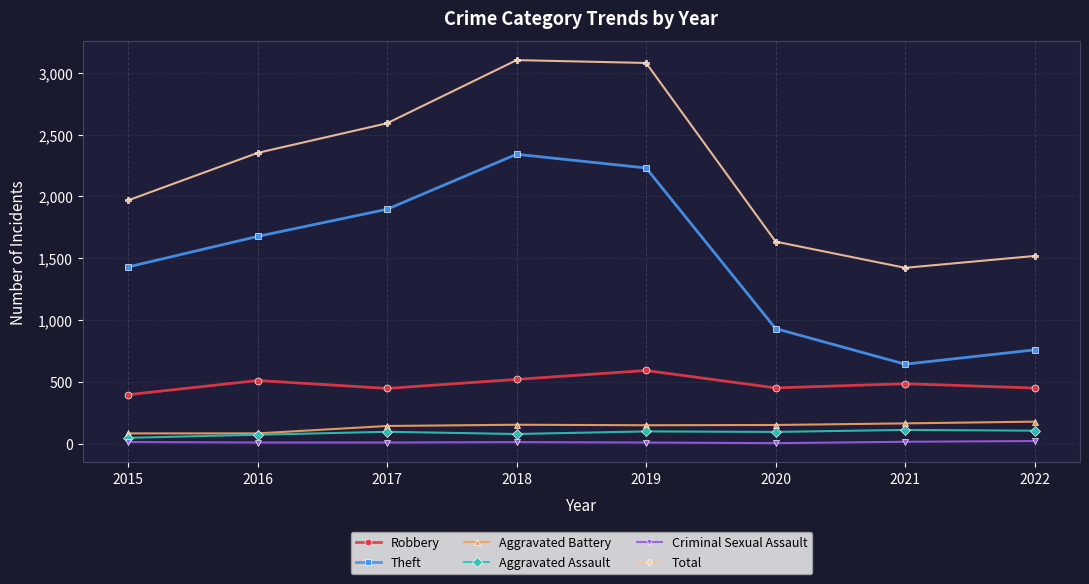

Is this an area chart (filled region under the line)?

No